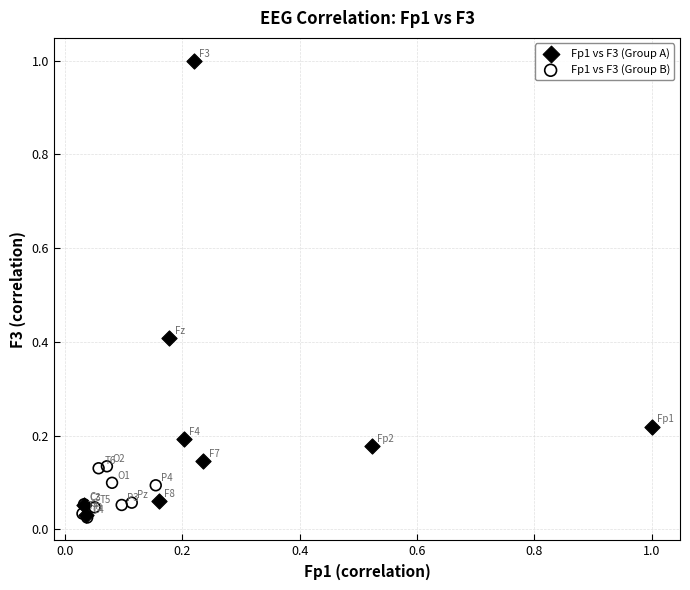

Which series has the widest spread of Y values?

Fp1 vs F3 (Group A)